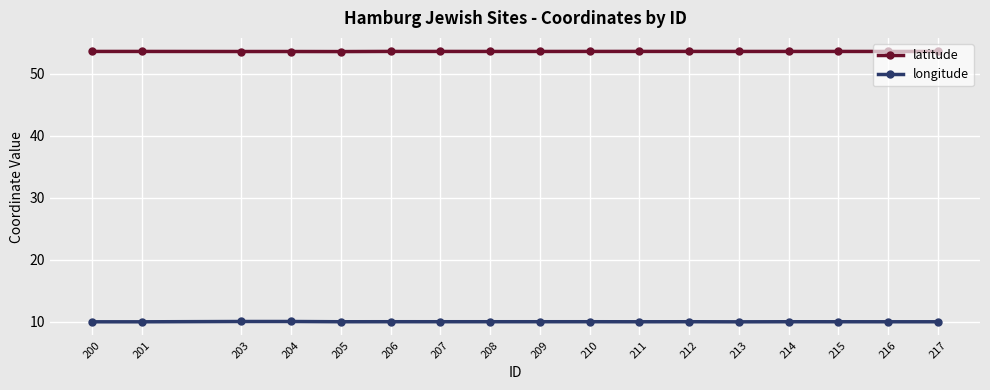

What is the sum of all latitude values?

910.6